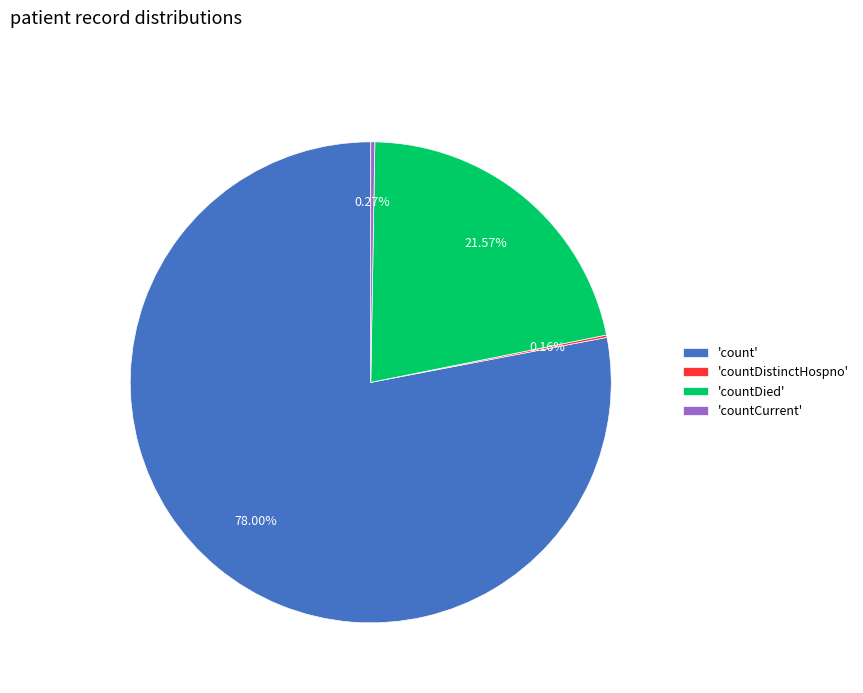

Approximately how many times larger is the value at 'countDied' compared to 'count'?

0.3